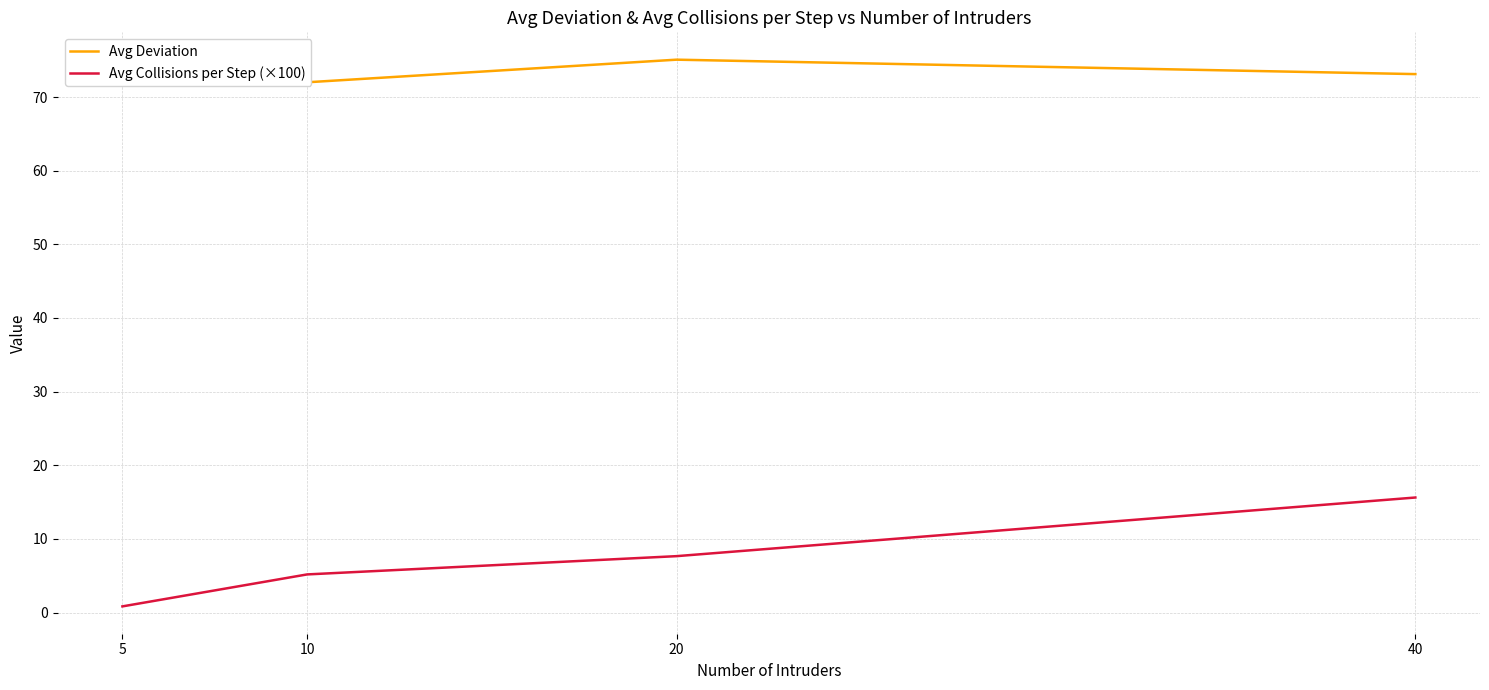

What is the lowest value of the Avg Deviation series?

72.0